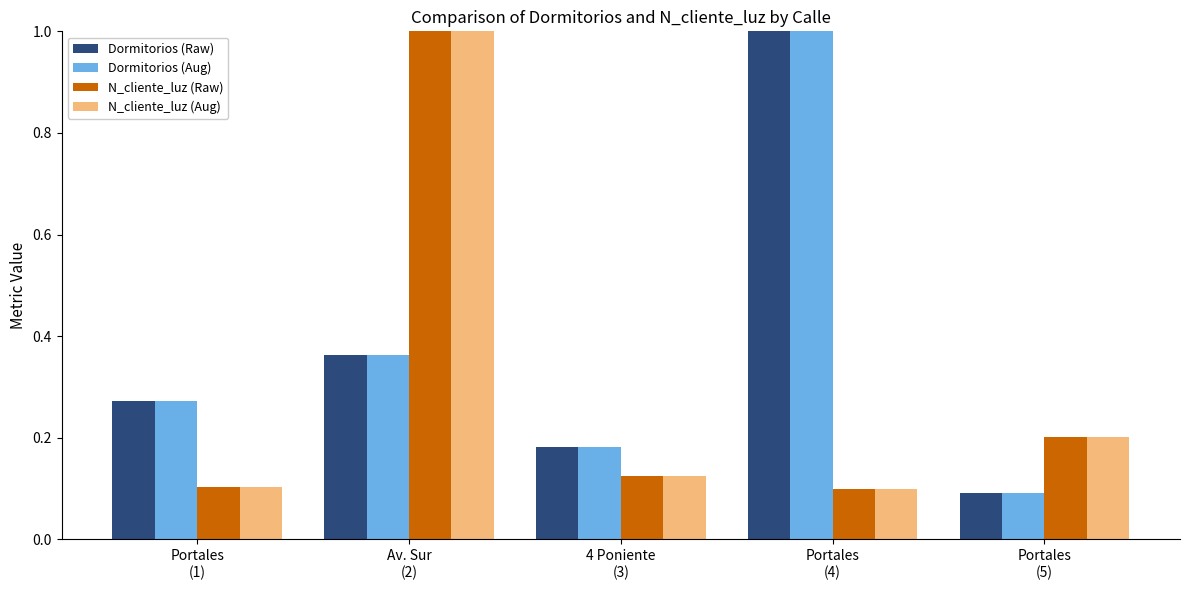

At how many categories does at least one series exceed 0?

5